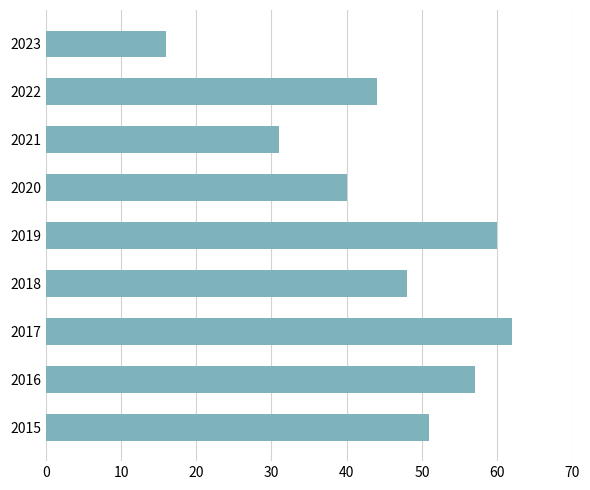

Rank the categories by value from highest to lowest.

2017, 2019, 2016, 2015, 2018, 2022, 2020, 2021, 2023